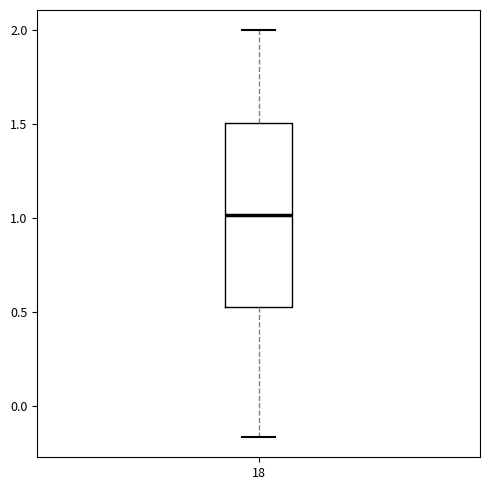

Where does the lower whisker of the box at x = 18 end on the y-axis? The values are not printed on the chart, so give them approximately, as read against the axis.

-0.15